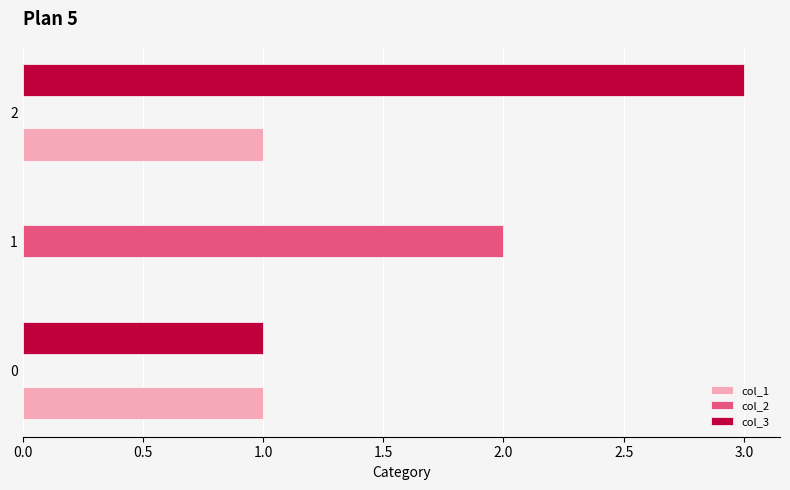

Which series has the largest total across all categories?

col_3